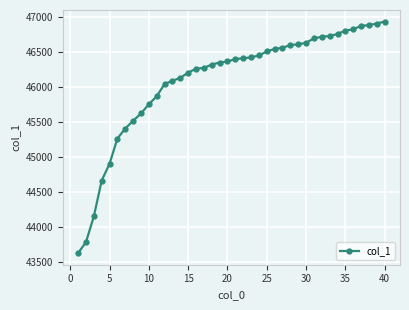

What is the greatest value displayed?

46940